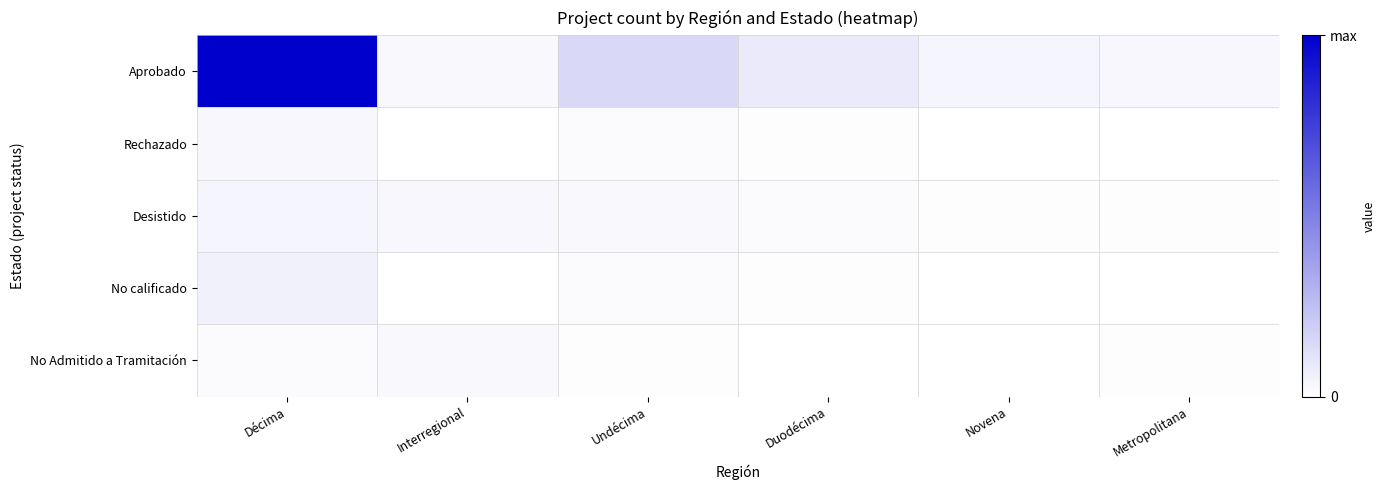

What is the total value across all series at Undécima?

0.2